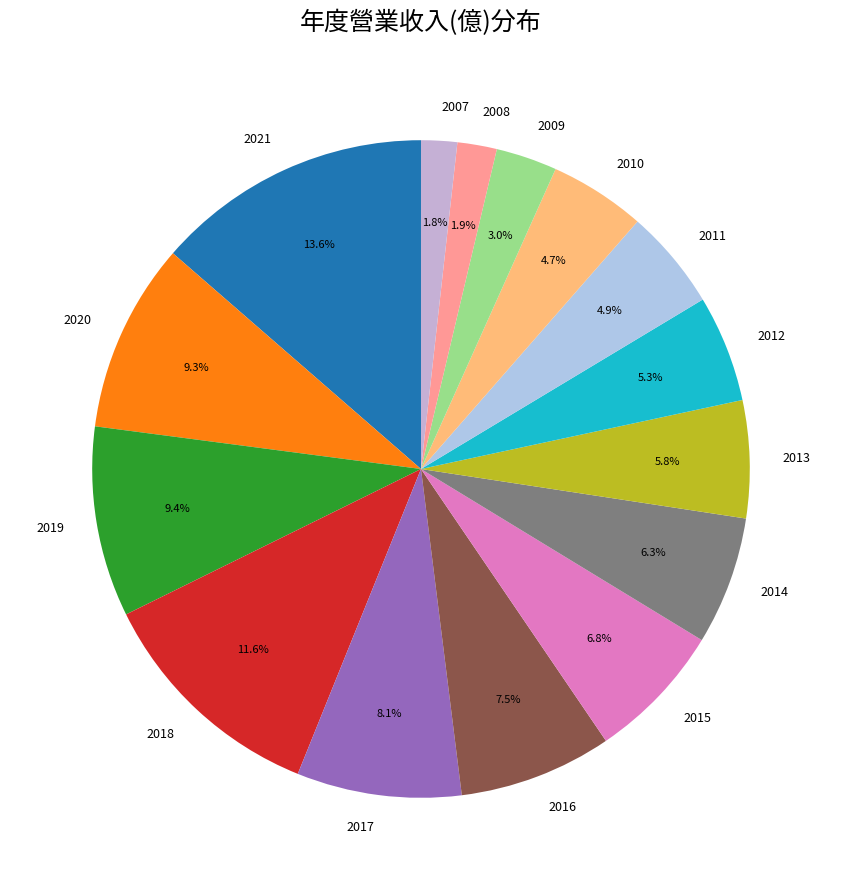

Approximately how many times larger is the value at 2016 compared to 2011?

1.5